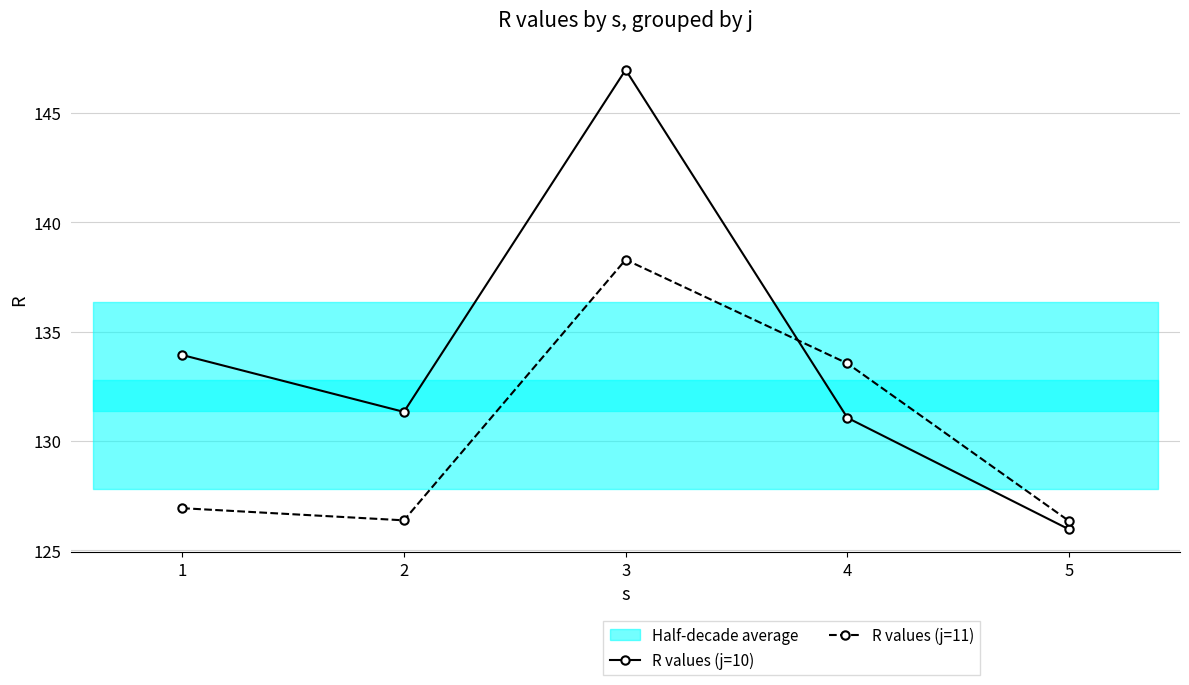

At which category does R values (j=10) reach its first local valley?

2